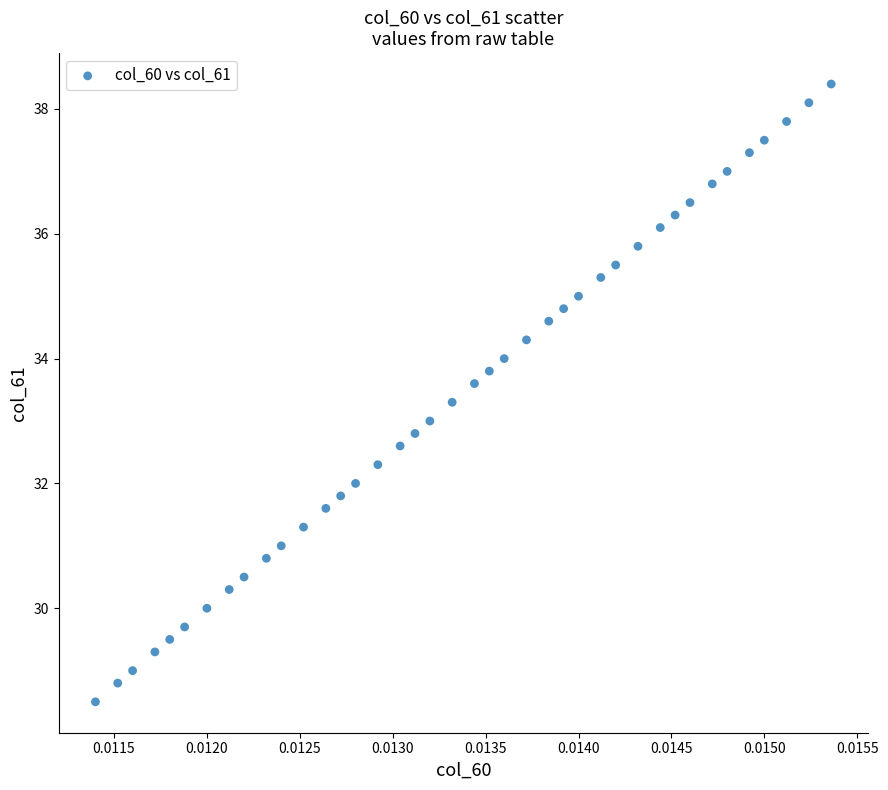

What is the range of Y values (max minus min)?

9.9